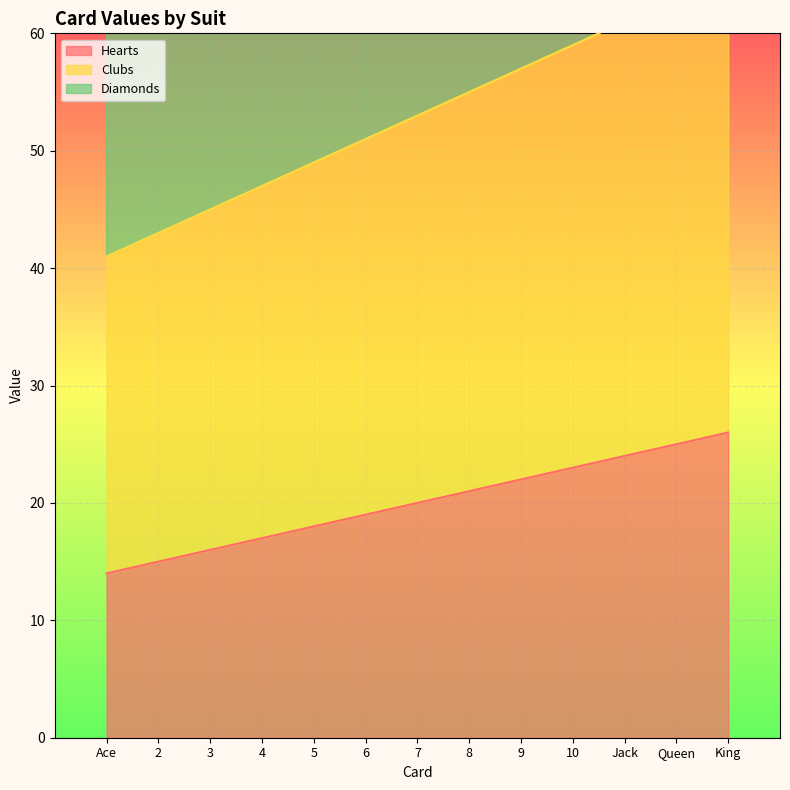

True or false: Hearts has more than 0 interior local peaks.

False